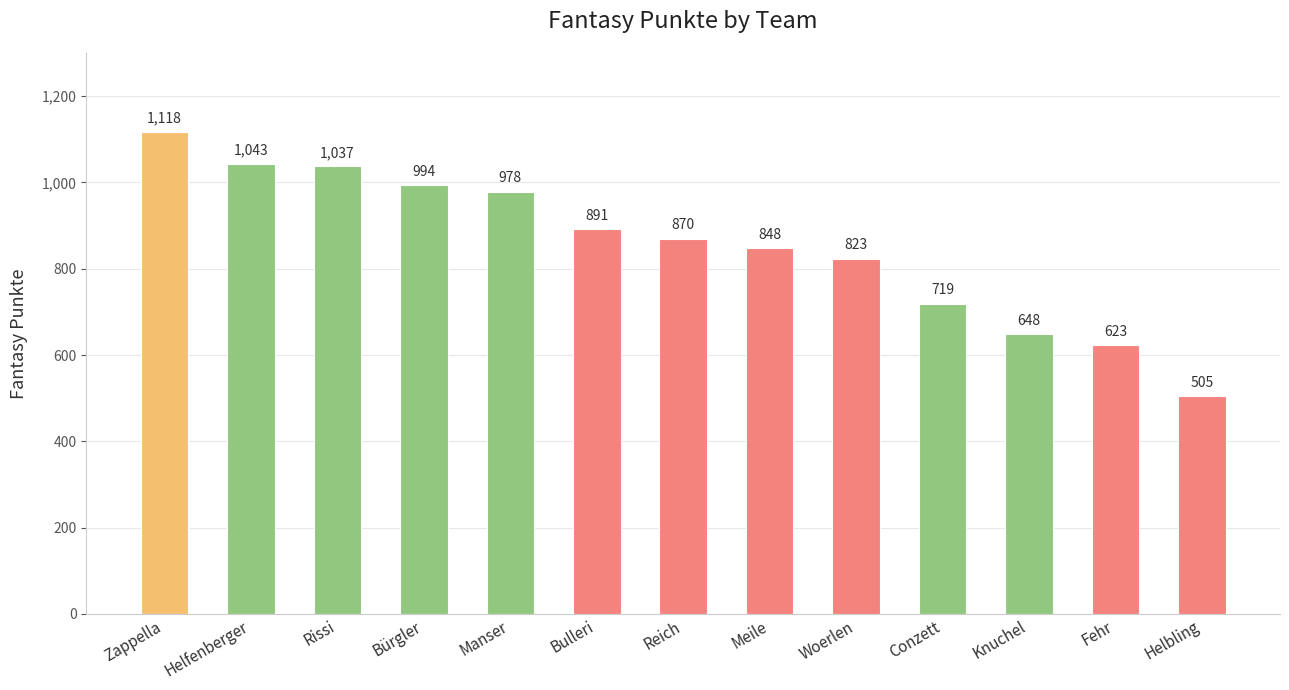

Does the chart contain any negative values?

No